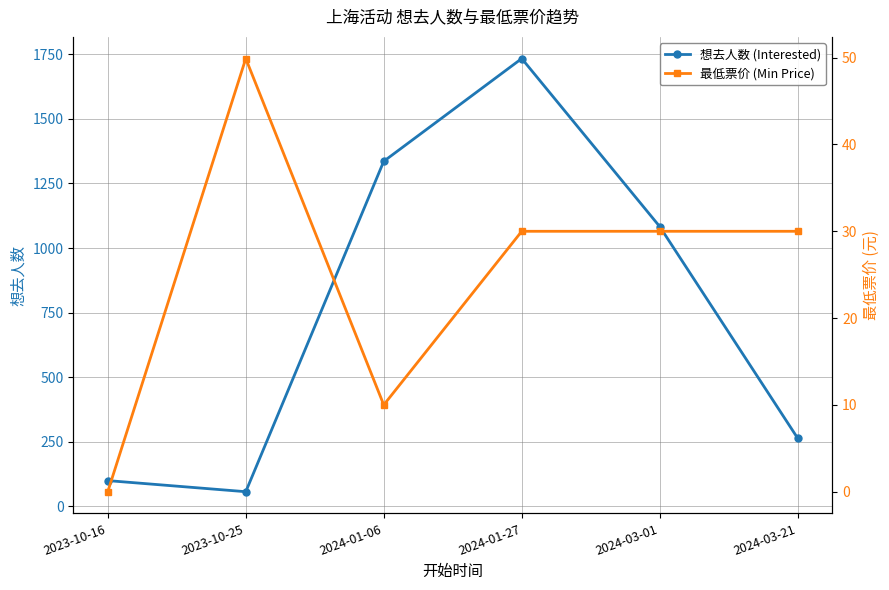

The value of 最低票价 (Min Price) at 2023-10-16 is -29.5. True or false?

False